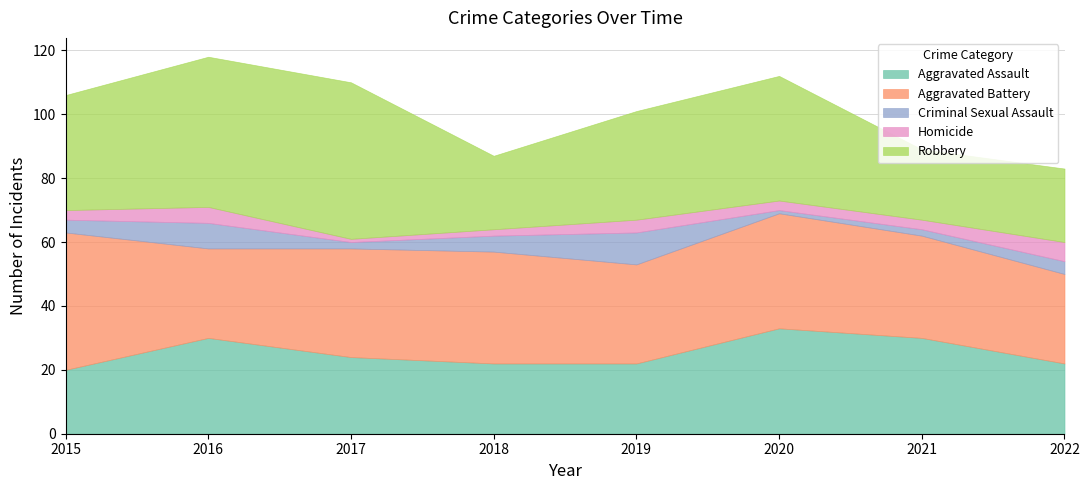

Rank the series at 2019 from lowest to highest value.

Homicide, Criminal Sexual Assault, Aggravated Assault, Aggravated Battery, Robbery